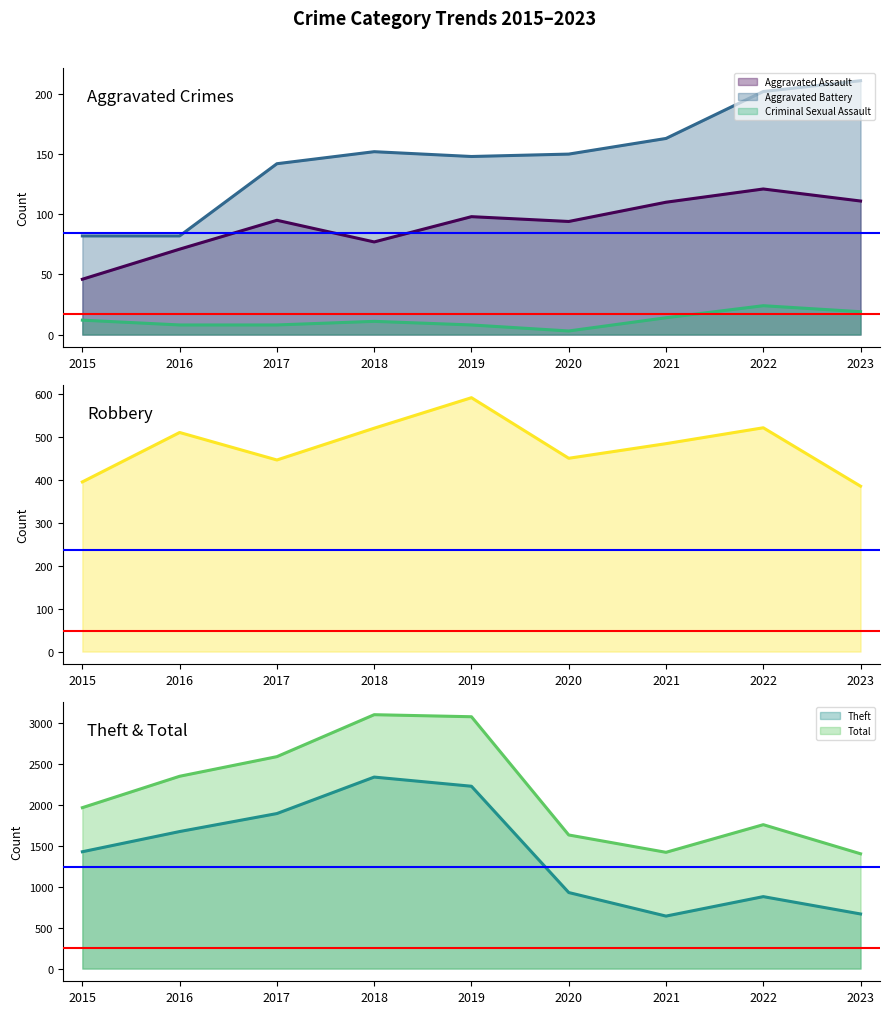

Is the value of Criminal Sexual Assault at 2016 greater than the value of Aggravated Assault at 2020?

No